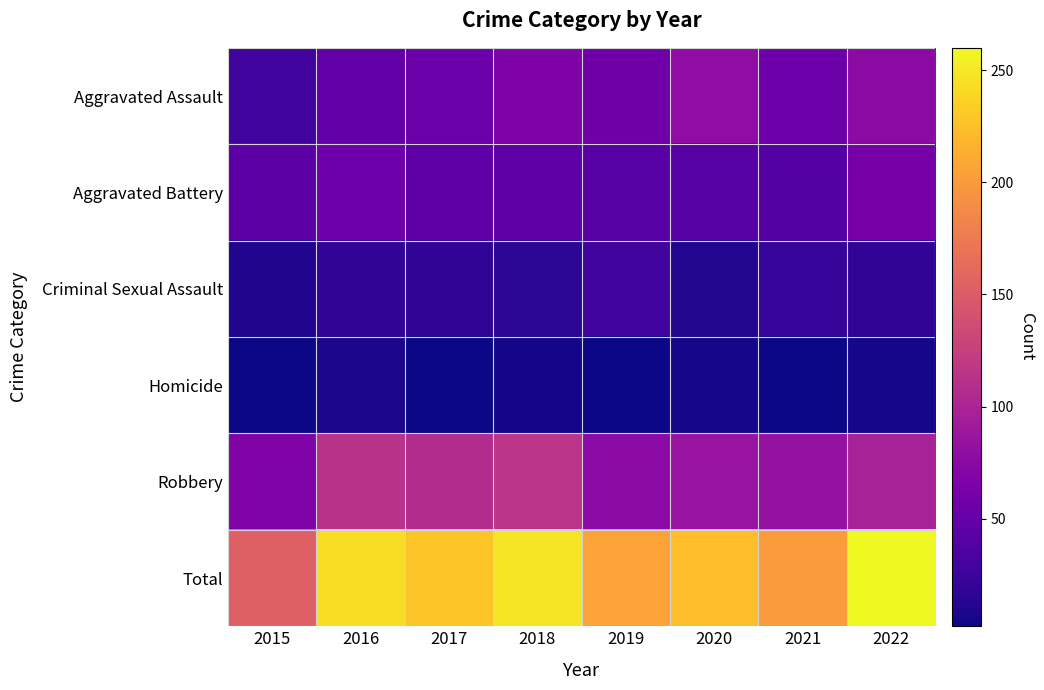

Between 2016 and 2019, which series saw the biggest shift?

Total